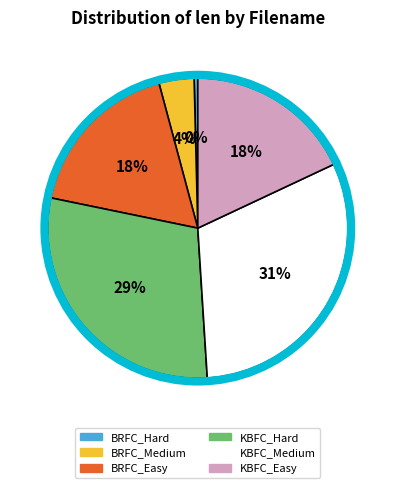

Combined, do BRFC_Hard and BRFC_Easy account for over 50%?

No